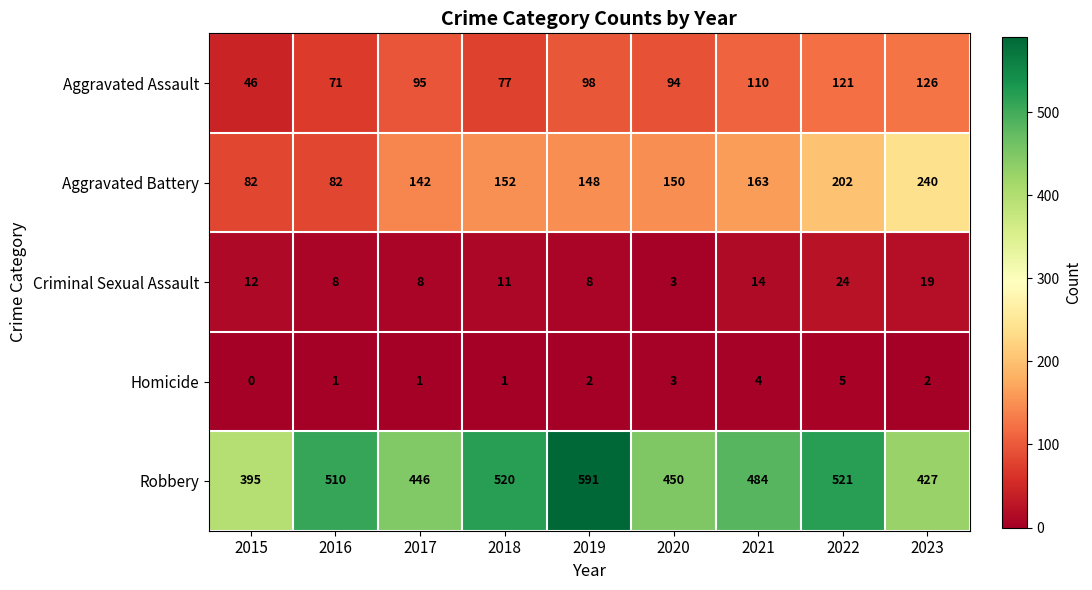

True or false: Aggravated Battery has a value of 150 at 2020.

True